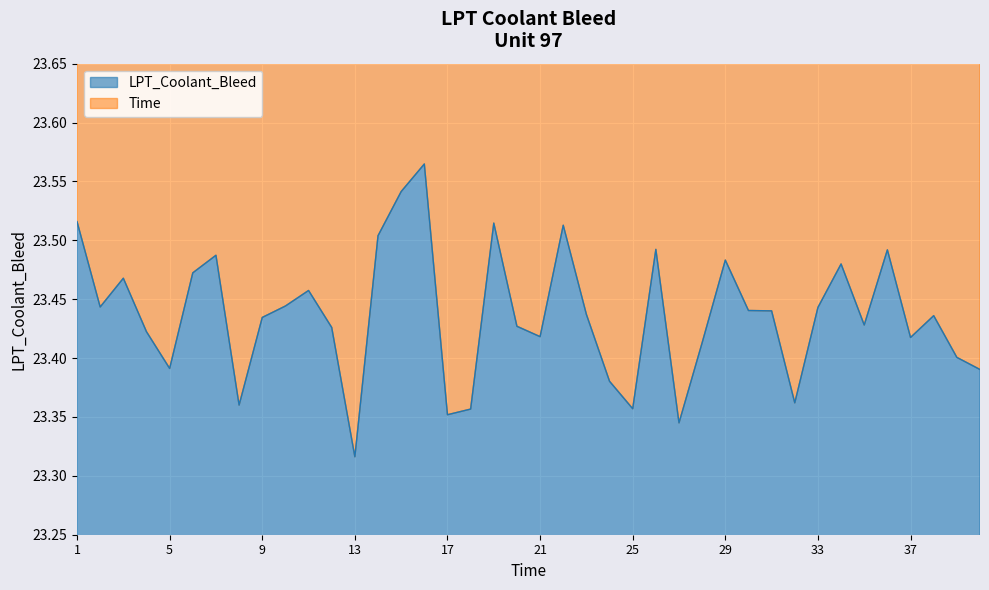

What is the value of the 38th point from the left?

23.4